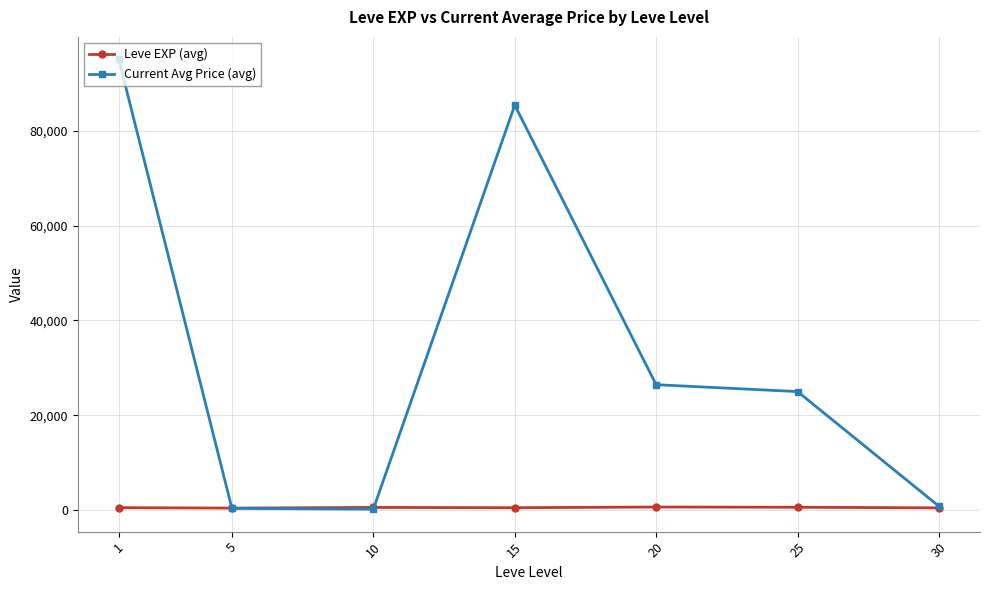

At which label does Current Avg Price (avg) first exceed 24988?

1